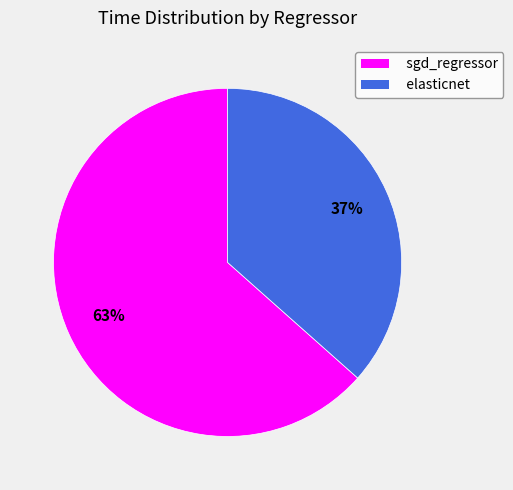

The elasticnet slice represents 42% of the pie. True or false?

False